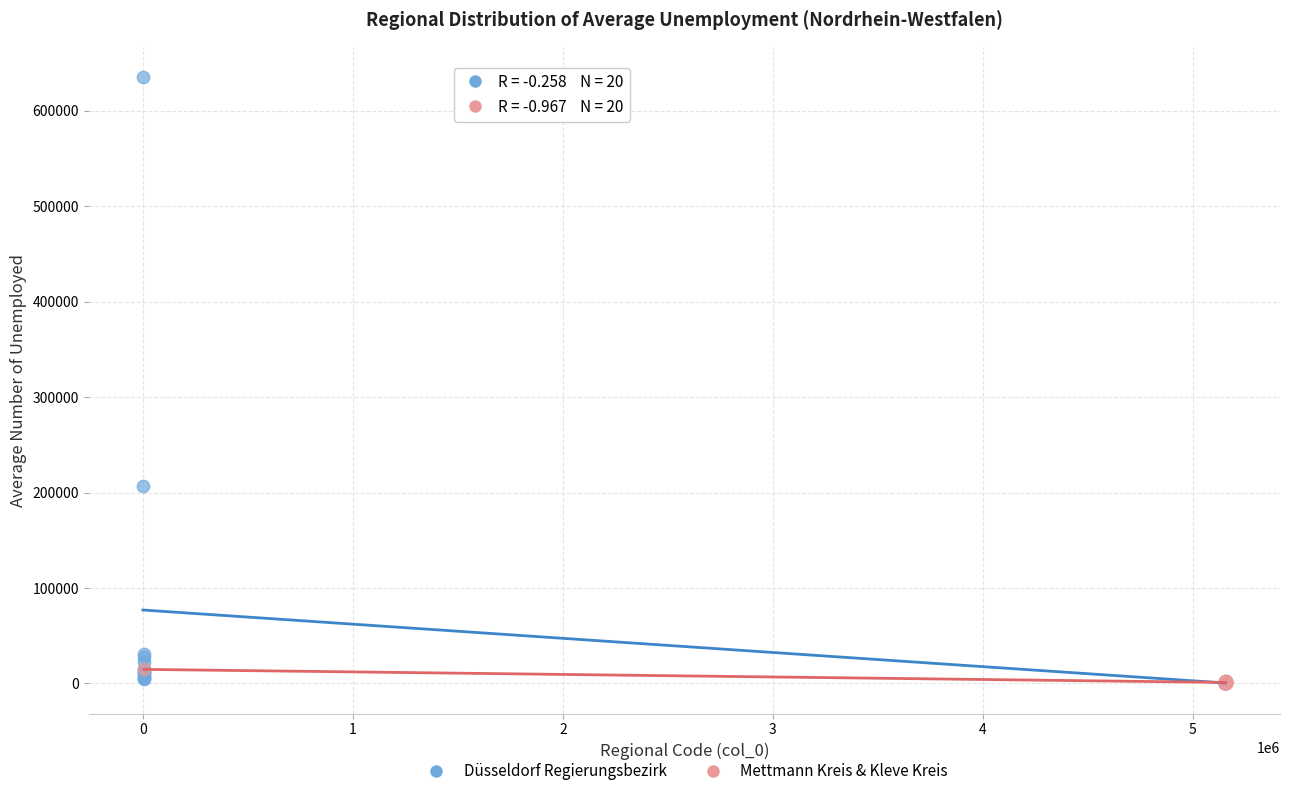

Which series contains the highest Y value?

Düsseldorf Regierungsbezirk